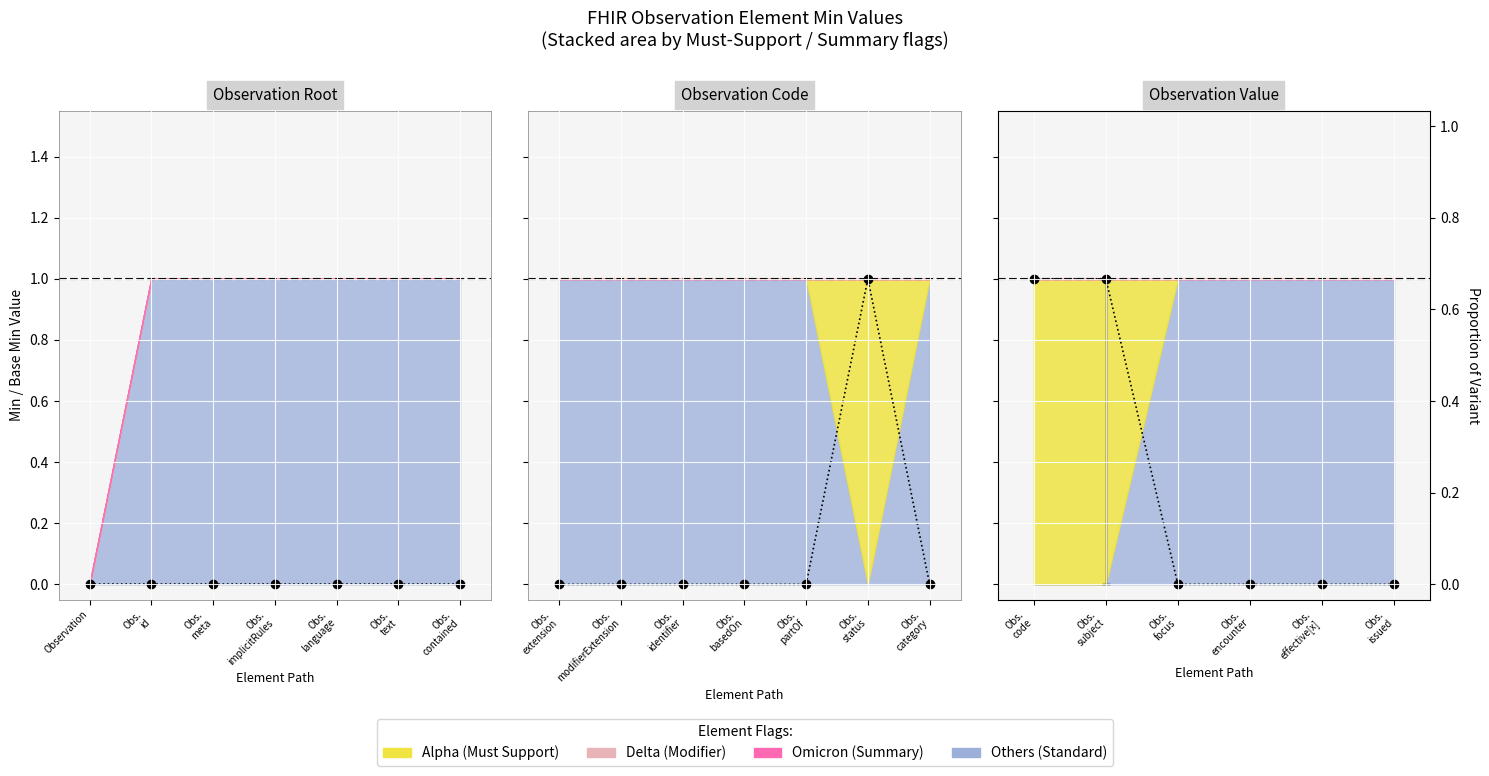

The chart shows a value of 2 at Obs. code. True or false?

False